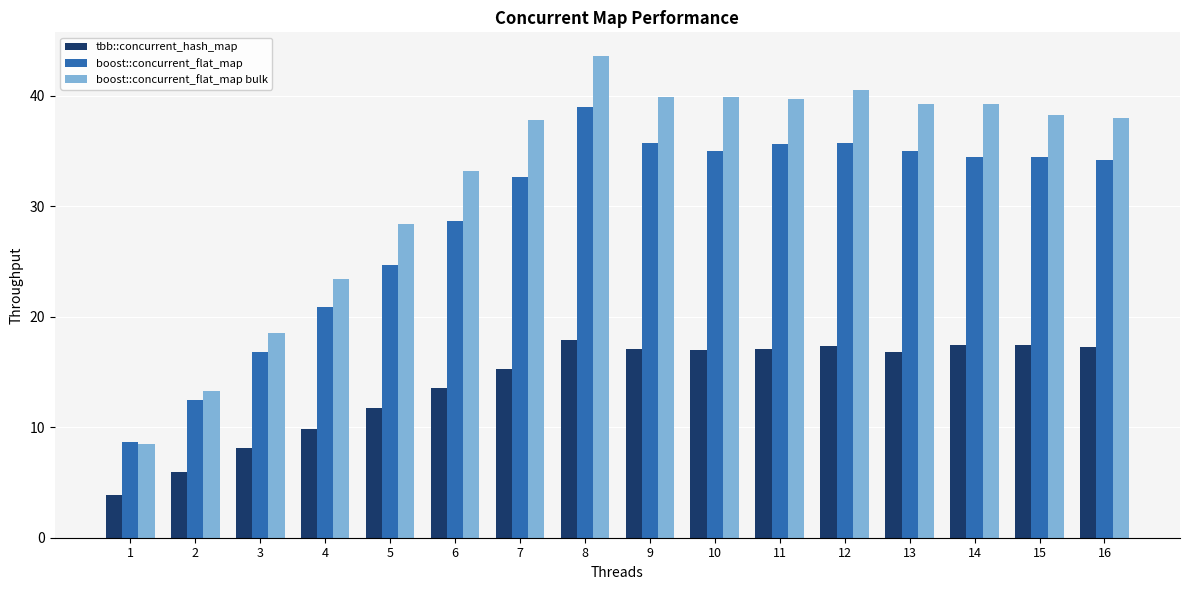

Is it true that boost::concurrent_flat_map equals 12.5 at 2?

True